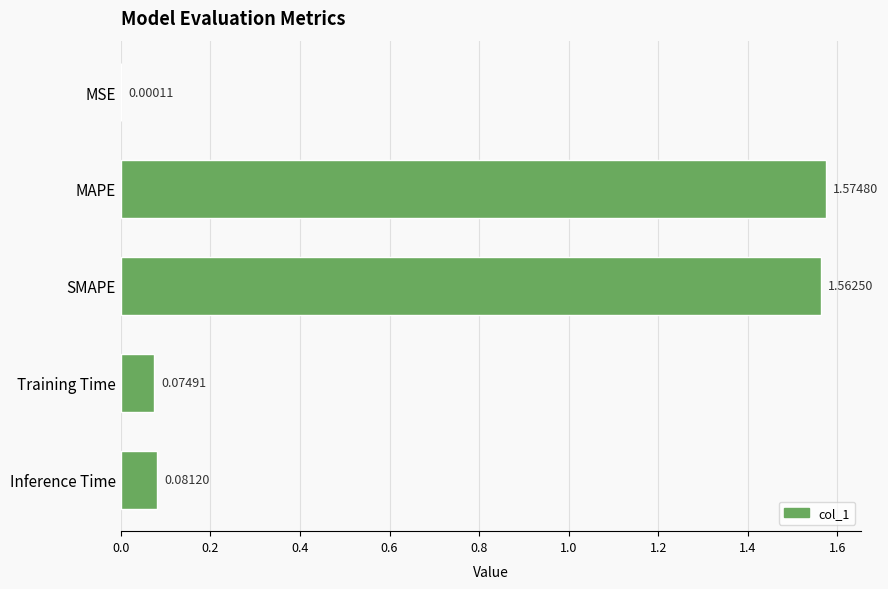

At which label is the value closest to 0?

MSE